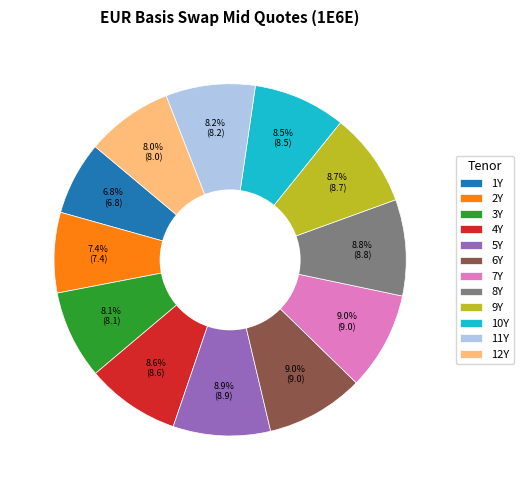

Approximately how many times larger is the value at 6Y compared to 10Y?

1.1